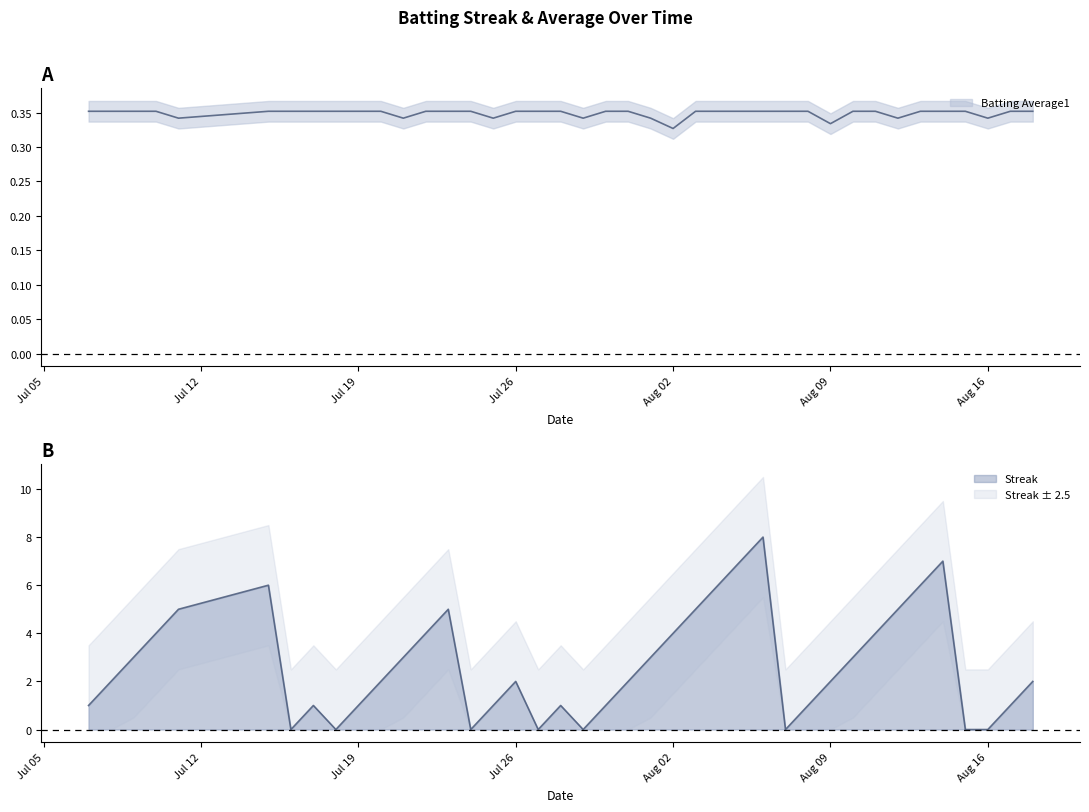

The Batting Average1 series shows 0.3 at Aug 02. True or false?

True